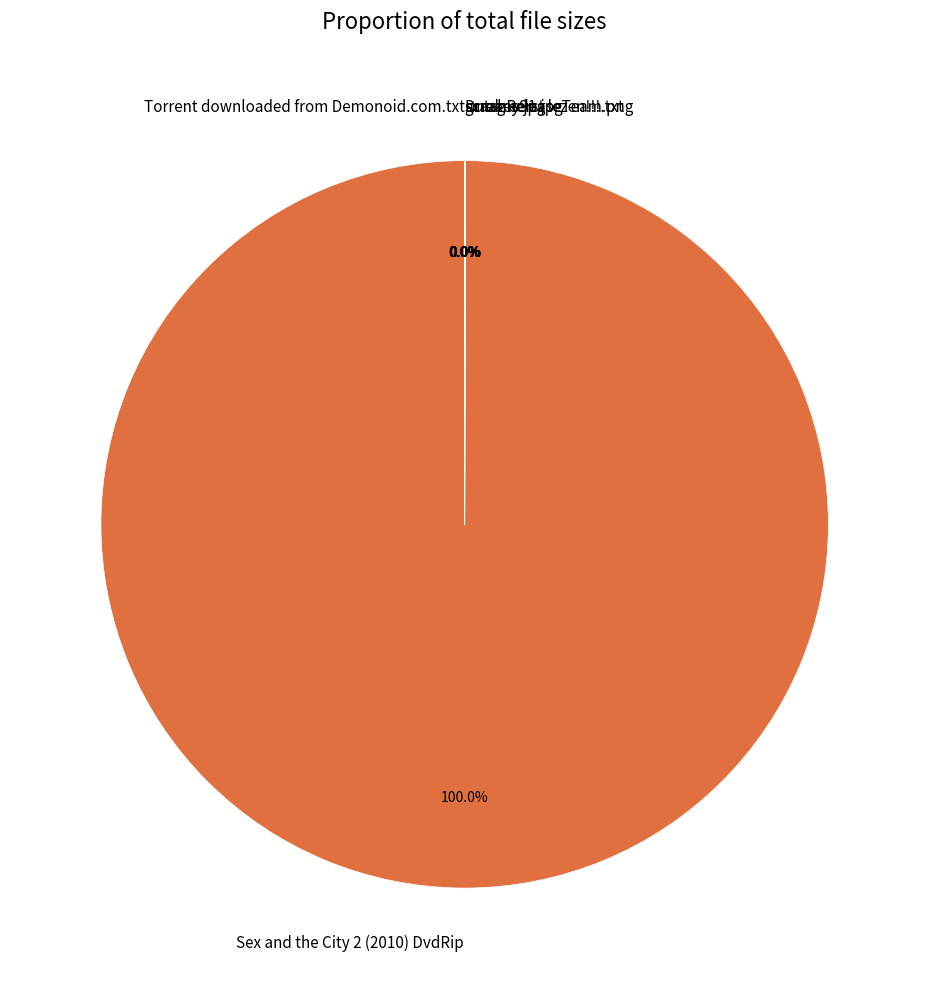

Which slice is the smallest?

Torrent downloaded from Demonoid.com.txt